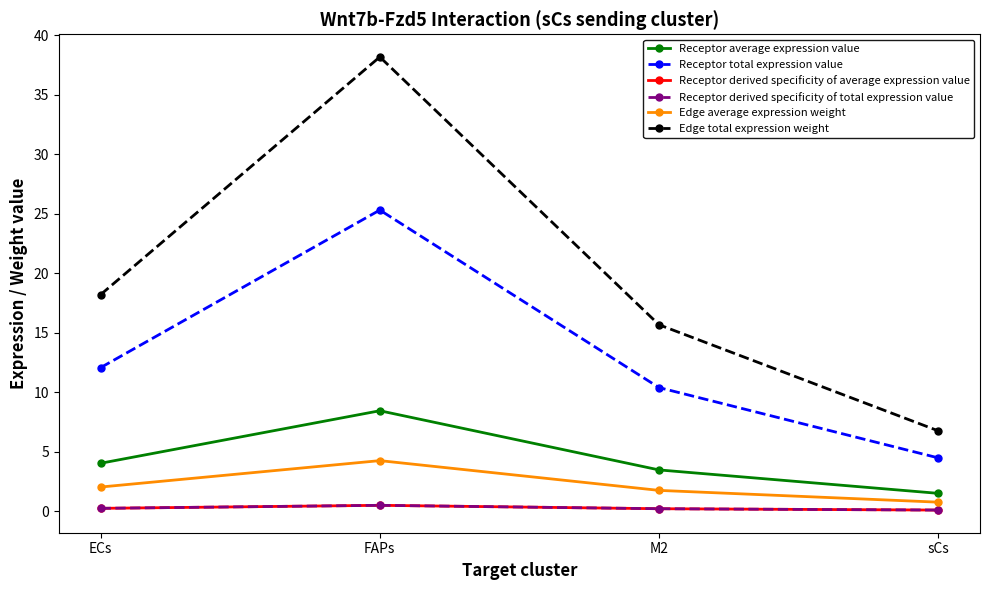

At FAPs, list the series in order from largest to smallest.

Edge total expression weight, Receptor total expression value, Receptor average expression value, Edge average expression weight, Receptor derived specificity of average expression value, Receptor derived specificity of total expression value